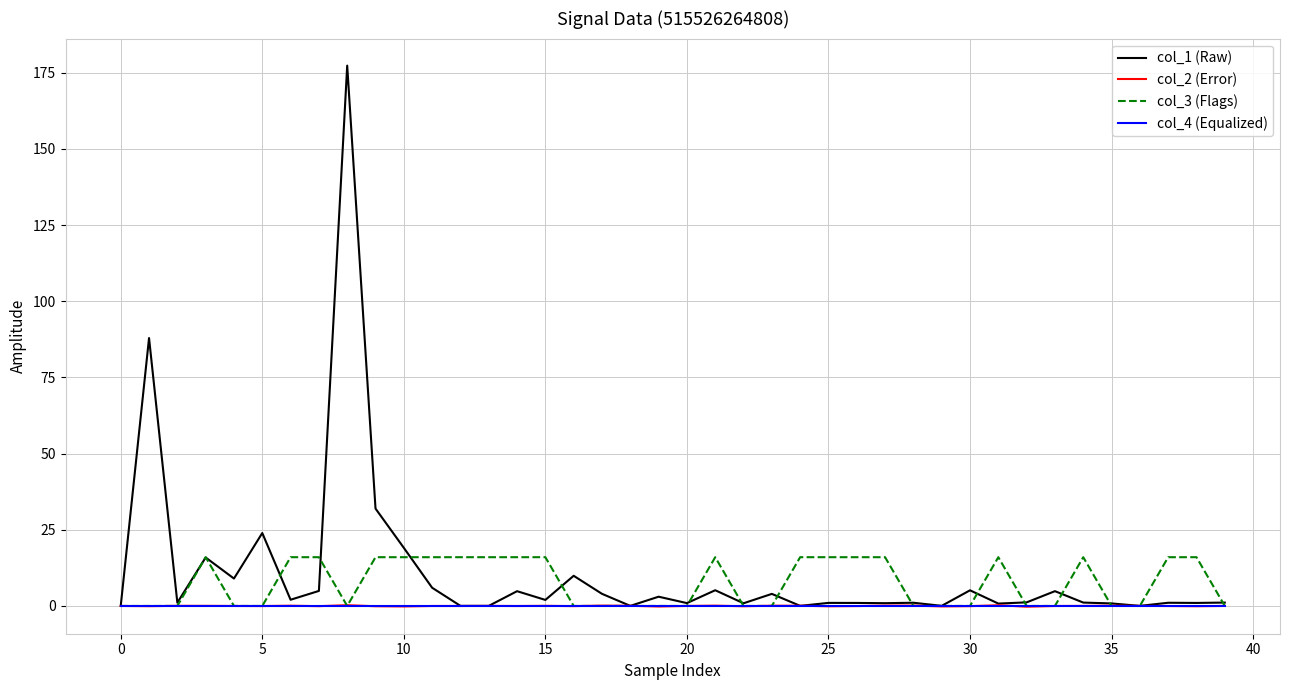

Which series has the largest range (max minus min)?

col_1 (Raw)